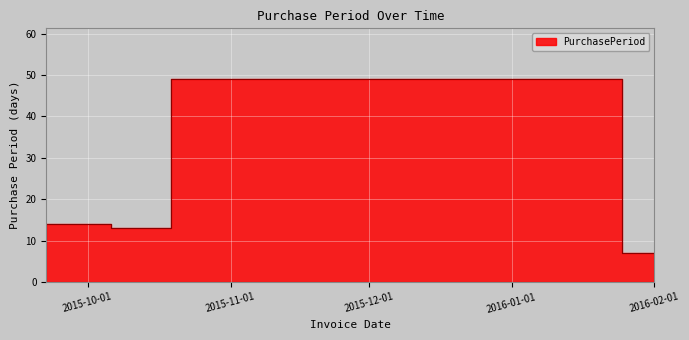

What is the label of the 3rd point from the right?

2015-12-07